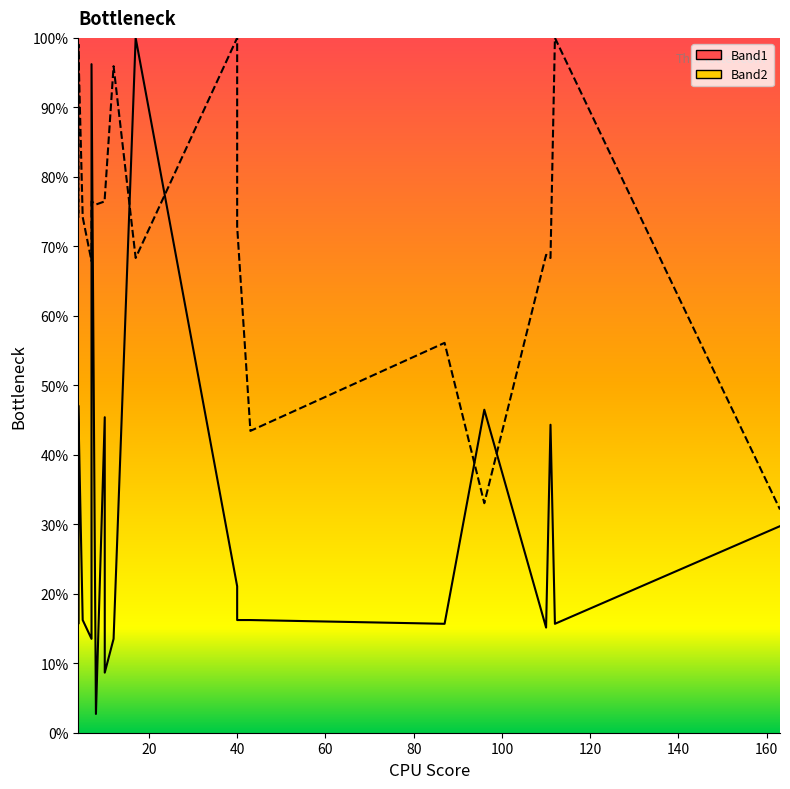

In Band2, how many points are lower than both neighbors (excluding endpoints)?

7